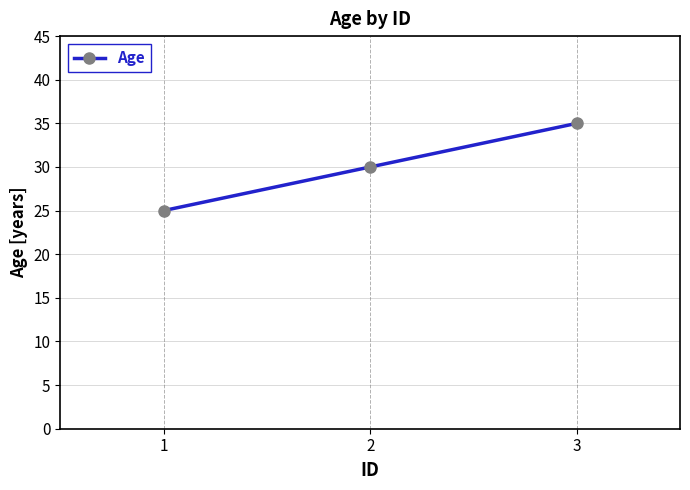

Approximately how many times larger is the value at 3 compared to 2?

1.2